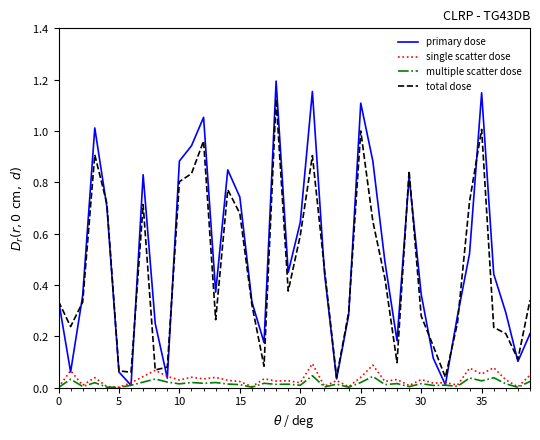

What is the difference between the maximum and minimum values in the single scatter dose series?

0.1